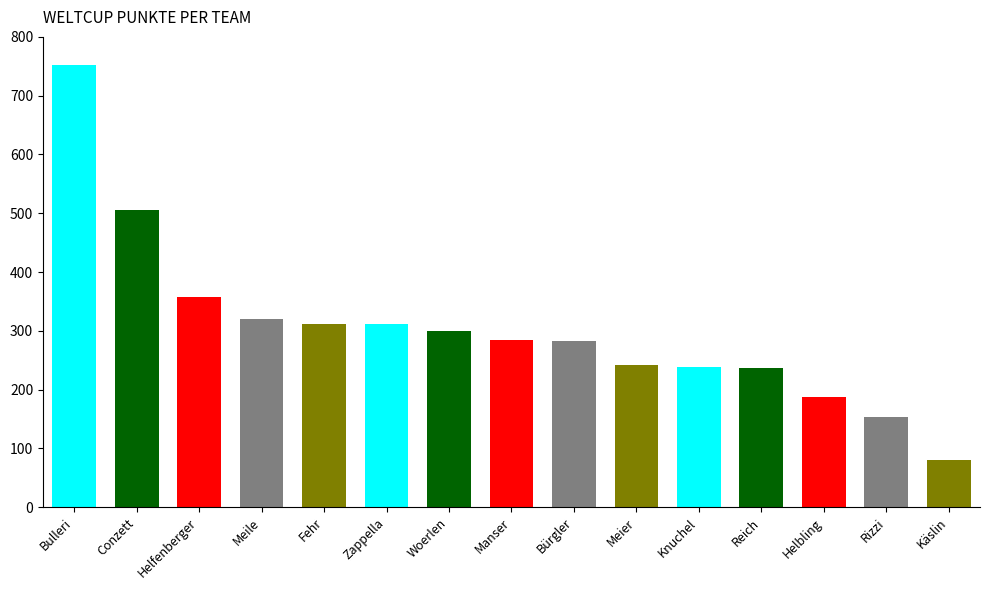

List the labels in order of value, smallest first.

Käslin, Rizzi, Helbling, Reich, Knuchel, Meier, Bürgler, Manser, Woerlen, Zappella, Fehr, Meile, Helfenberger, Conzett, Bulleri